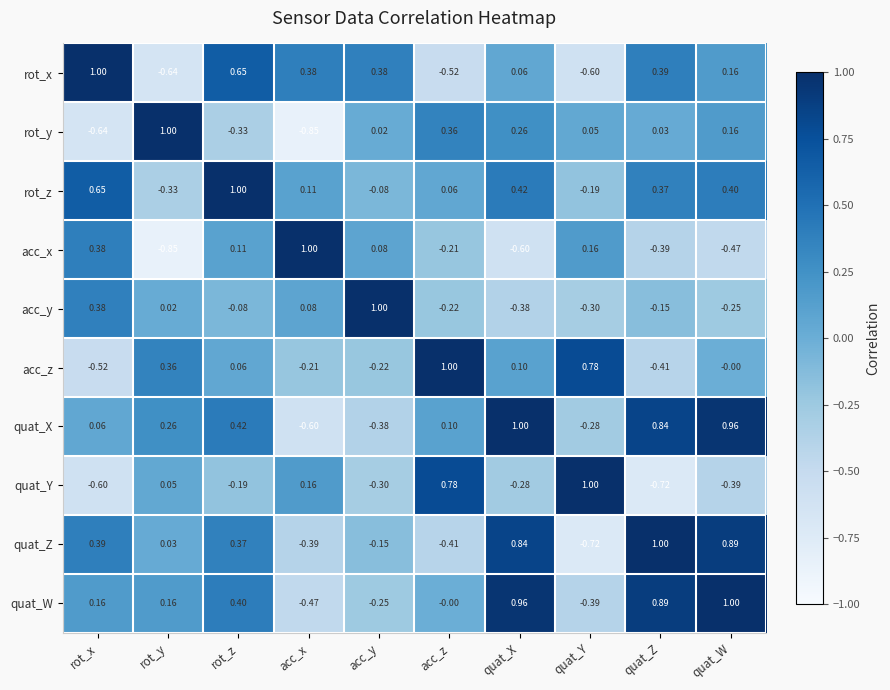

Rank the series at quat_Z from highest to lowest value.

quat_Z, quat_W, quat_X, rot_x, rot_z, rot_y, acc_y, acc_x, acc_z, quat_Y